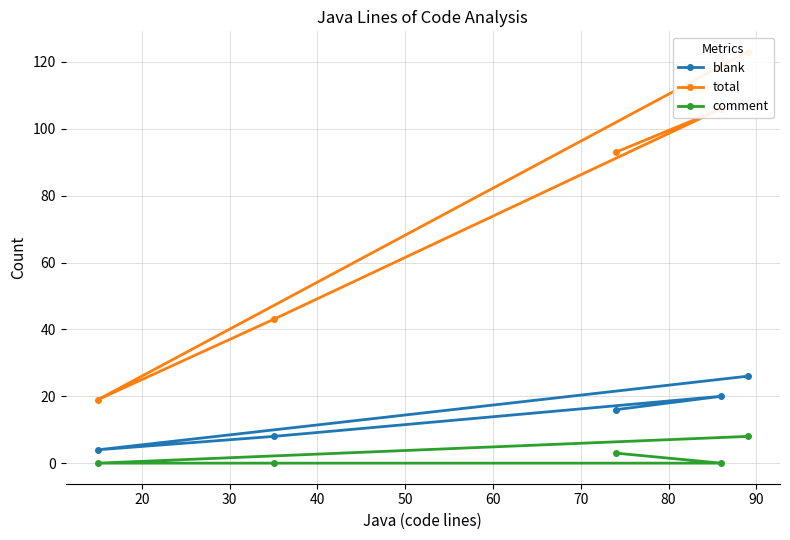

Count the comment values in the range 0 to 3.

4